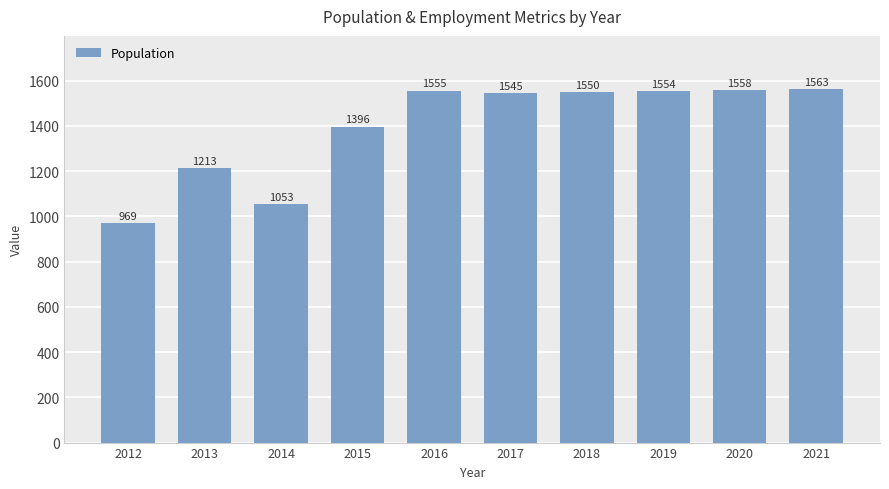

How many data points are less than 1550?

5